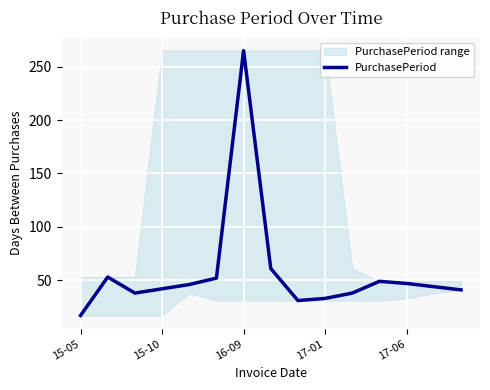

Which category has the lowest value in the PurchasePeriod series?

15-05